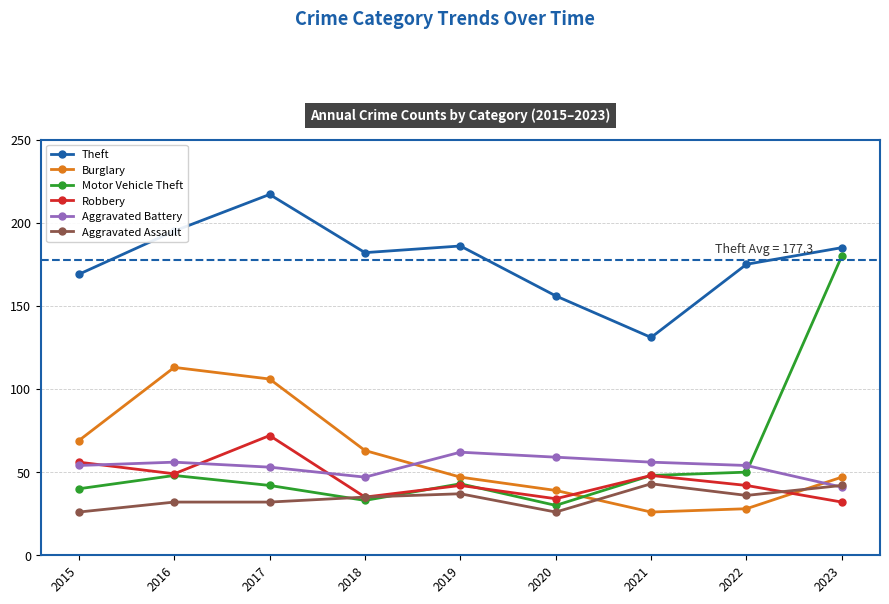

What is the difference between the highest and lowest values at 2022?

147